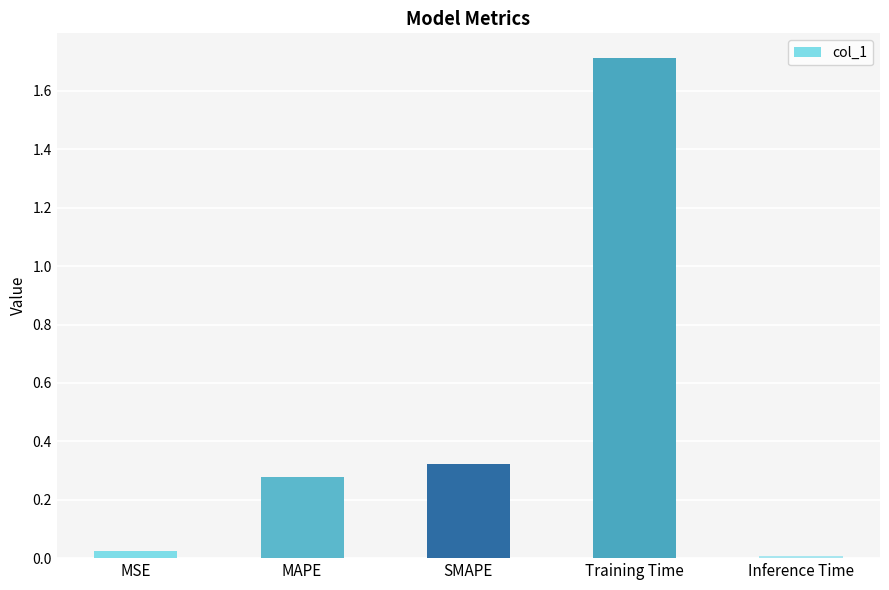

Rank the categories by value from highest to lowest.

Training Time, SMAPE, MAPE, MSE, Inference Time